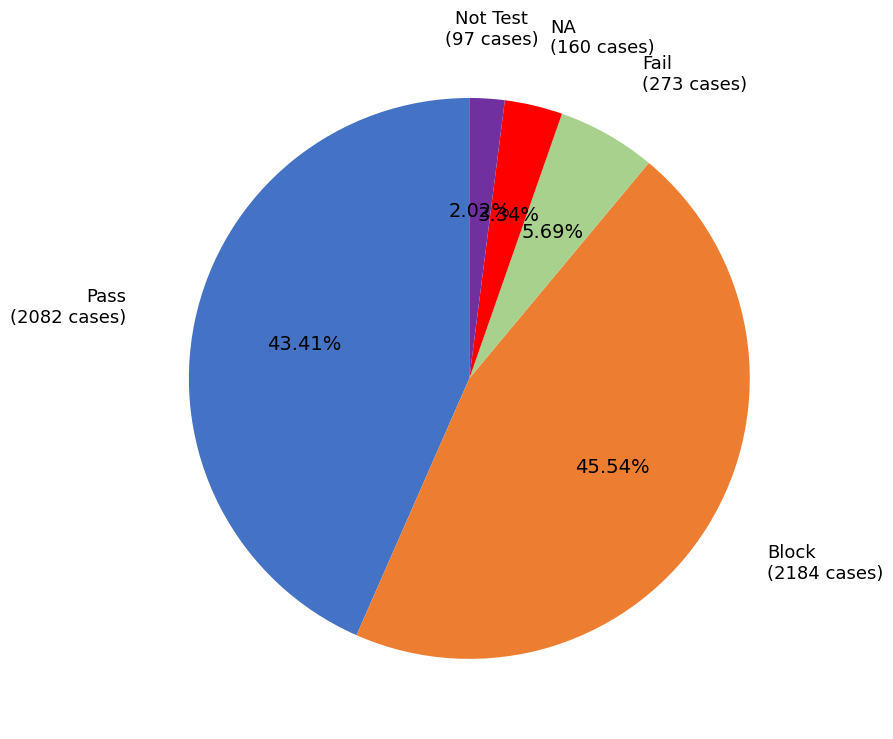

Is there a majority slice in this chart?

No